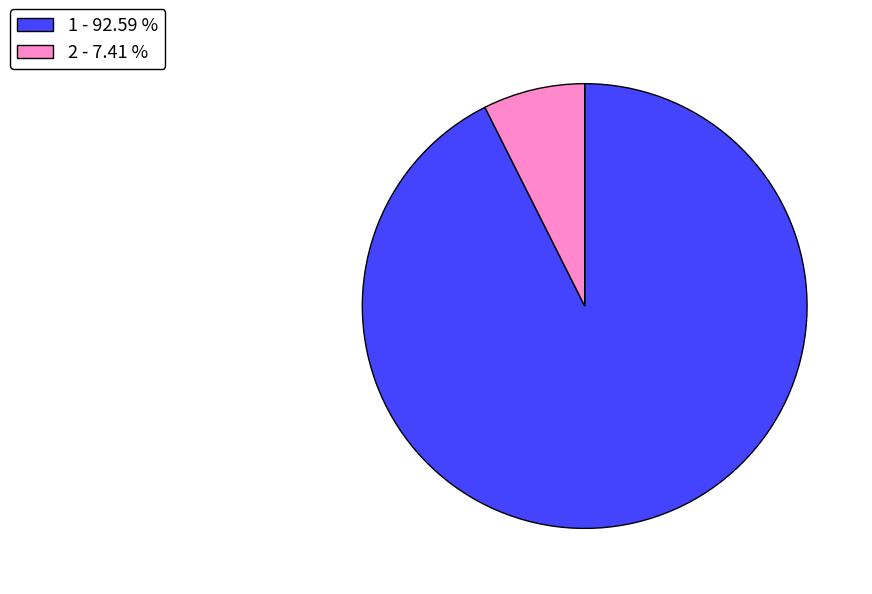

Is the sum of 1 and 2 greater than half?

Yes